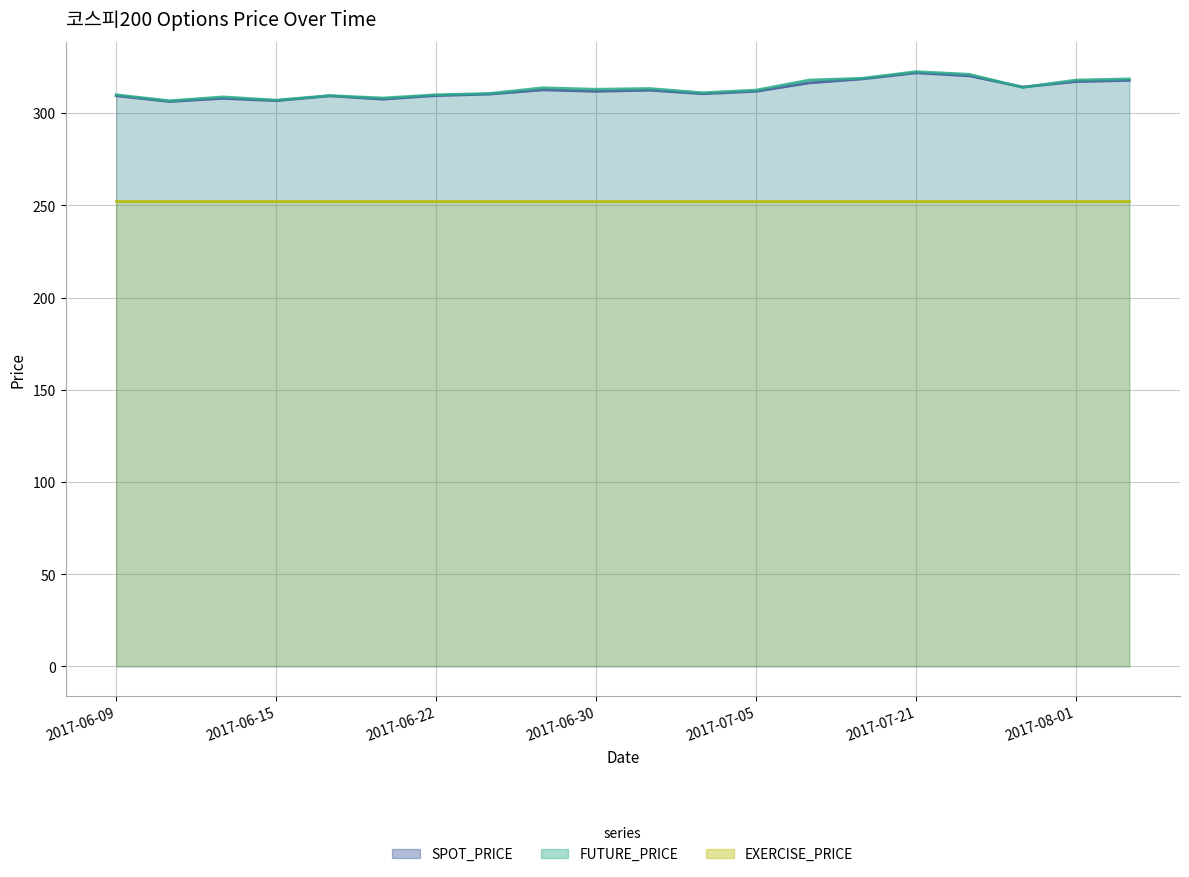

At which category is the sum across all series the highest?

2017-07-21